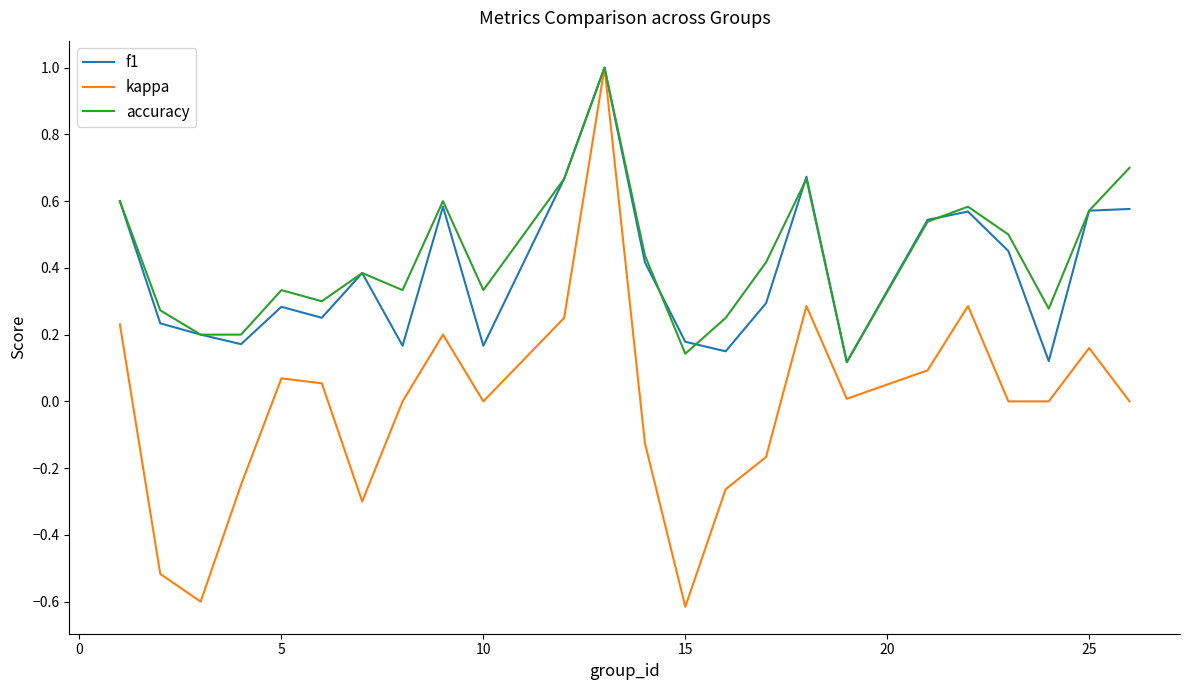

Which series has the largest total across all categories?

accuracy